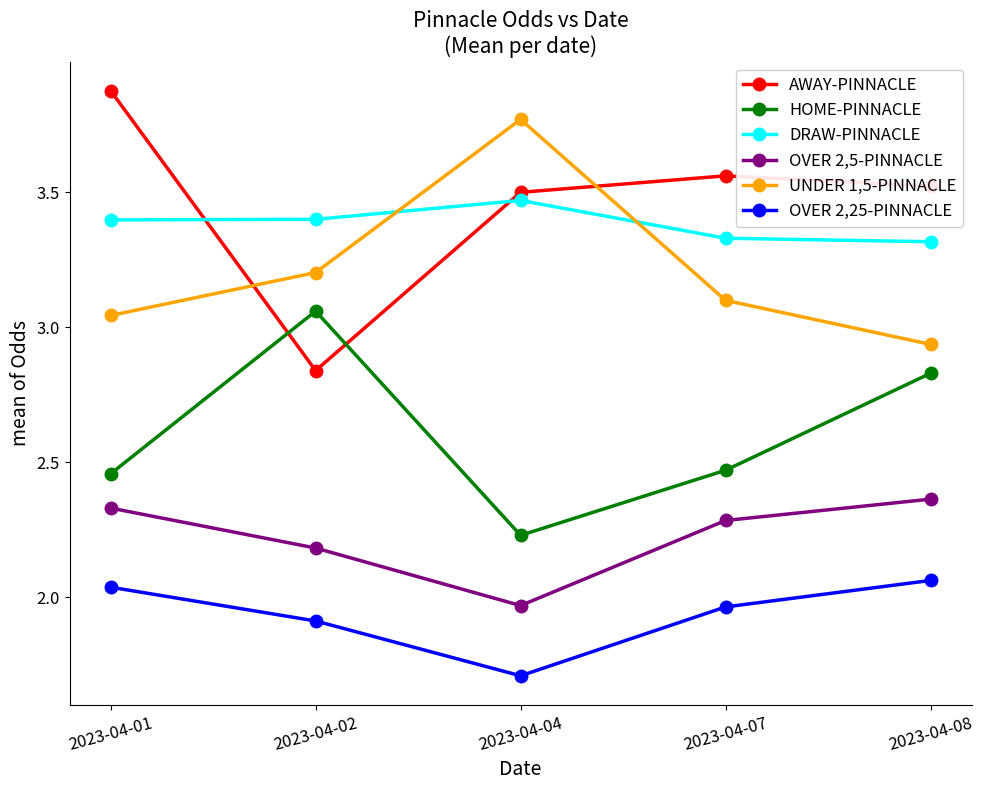

In AWAY-PINNACLE, how many points are lower than both neighbors (excluding endpoints)?

1